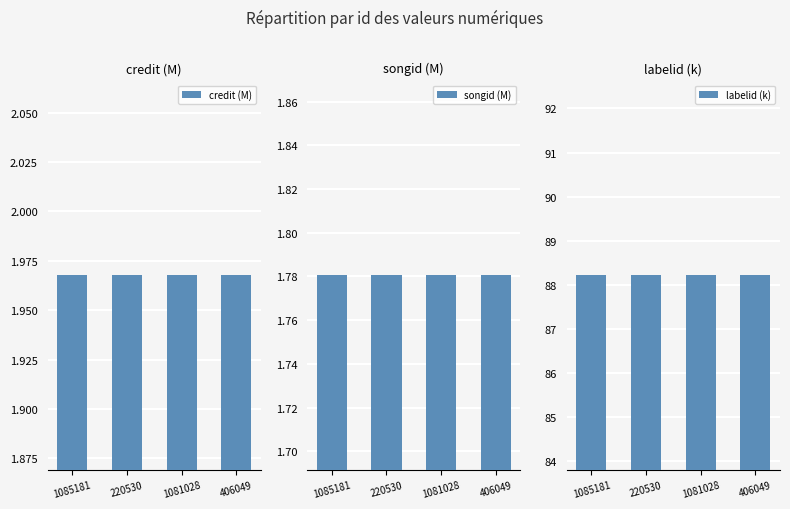

Reading left to right, transcribe all the data shown in this chart.

credit (M): 2.0	2.0	2.0	2.0
songid (M): 1.8	1.8	1.8	1.8
labelid (k): 88.2	88.2	88.2	88.2